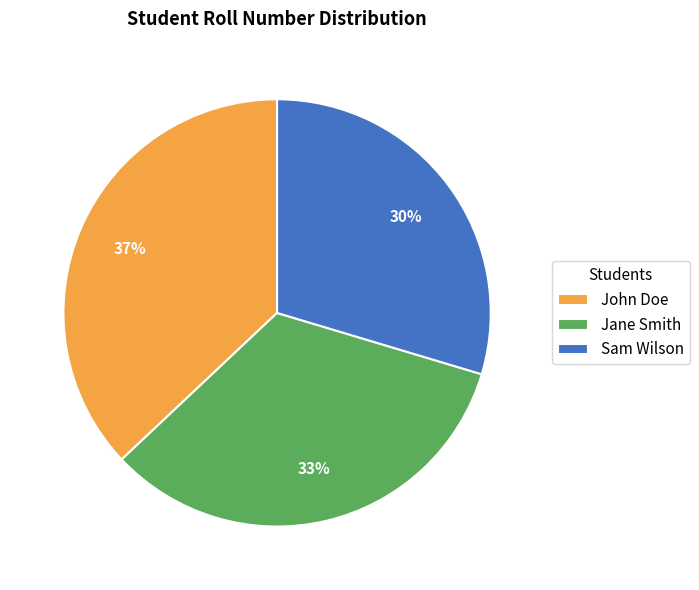

To the nearest percent, what is the combined percentage of John Doe and Jane Smith?

70%